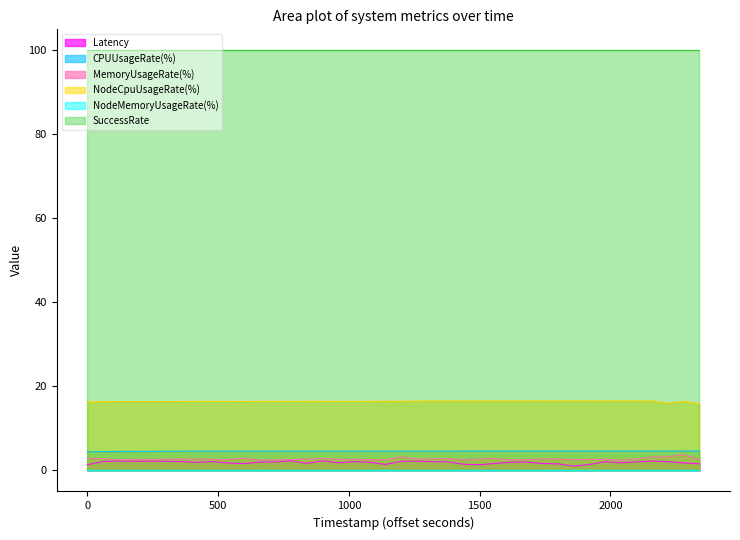

At which category does Latency reach its first local valley?

1695576841